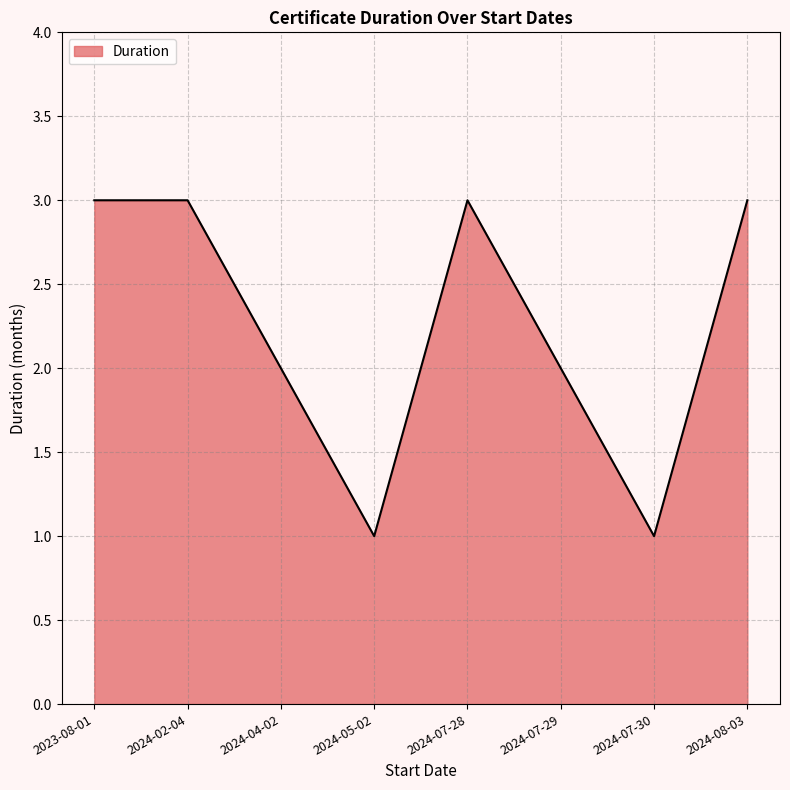

Where is the first local minimum?

2024-05-02